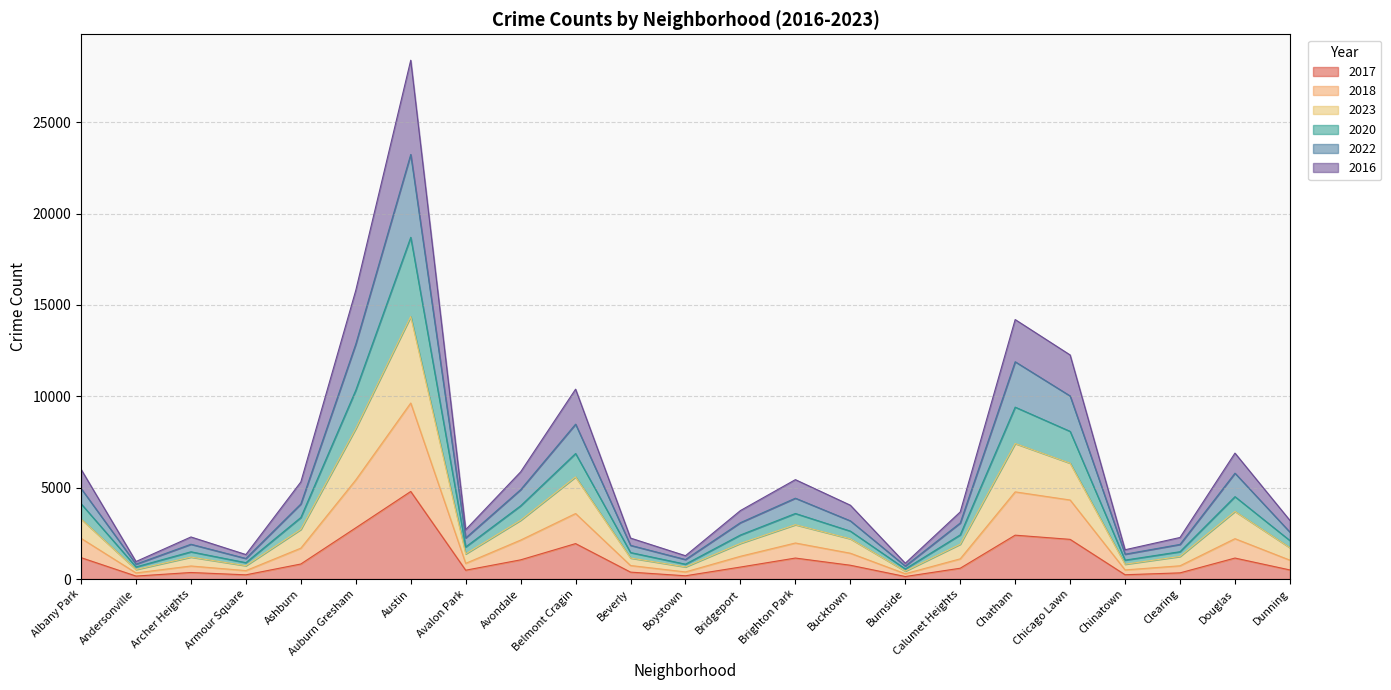

True or false: 2016 and 2020 cross at least once.

False